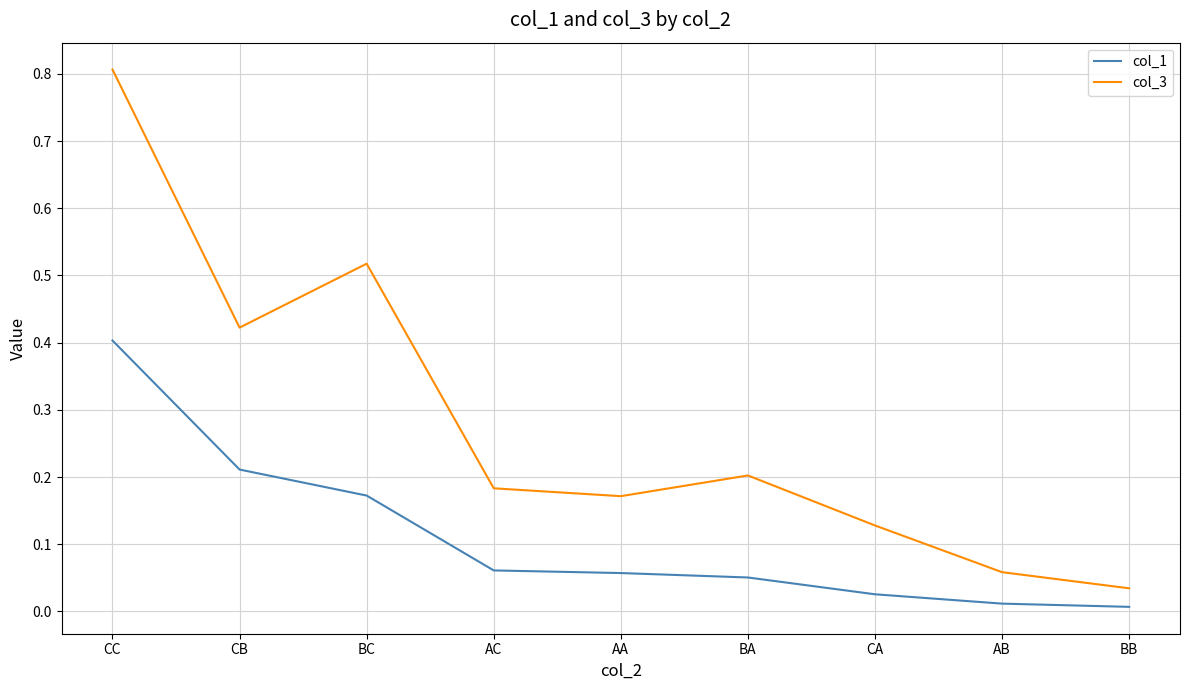

At CA, list the series in order from smallest to largest.

col_1, col_3